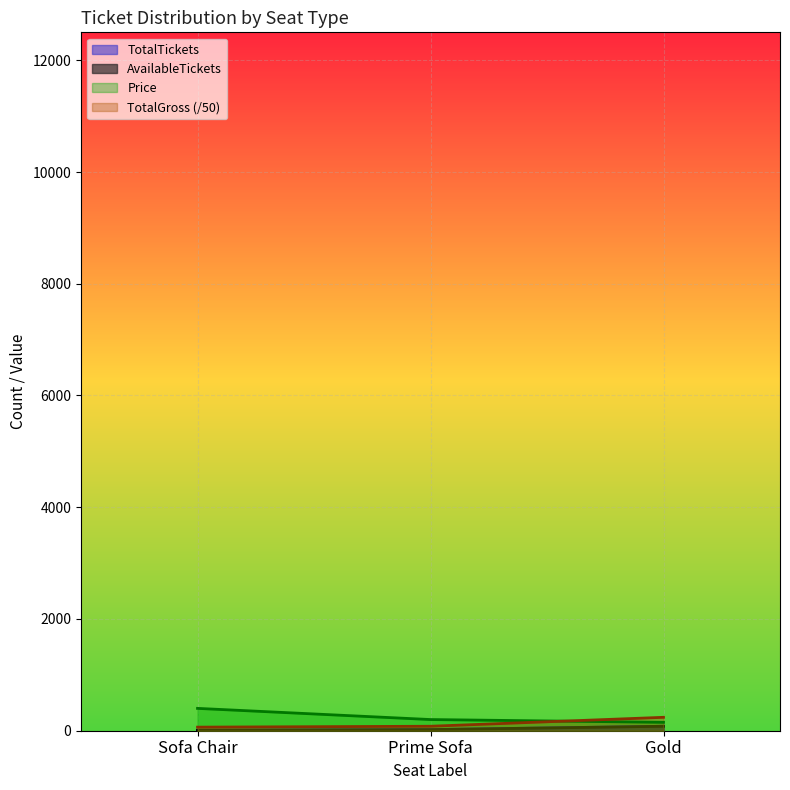

Count the TotalTickets values in the range 8 to 80.

3